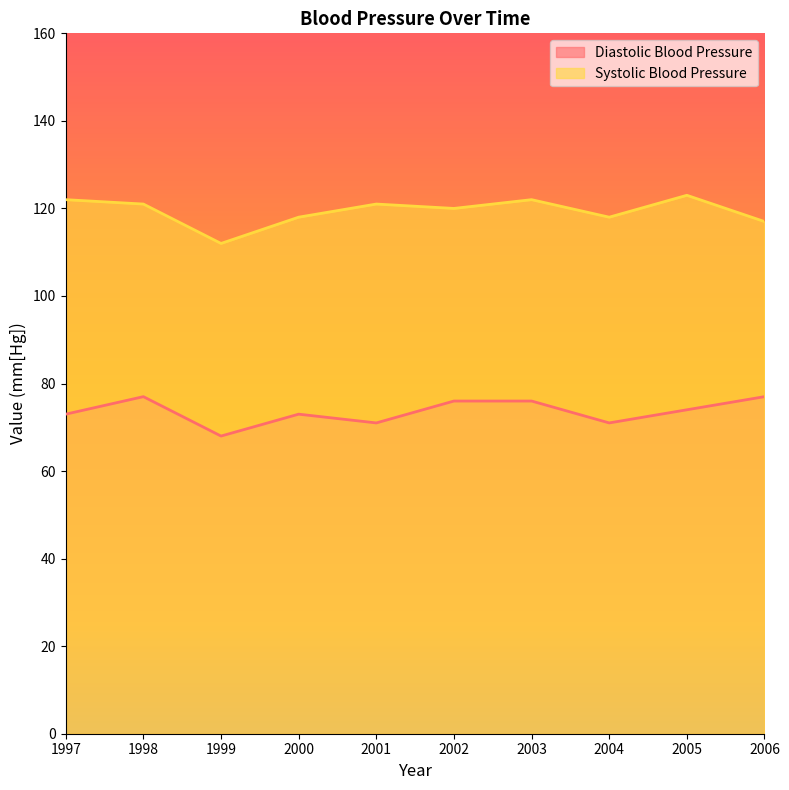

Which series changed the most between 1999 and 2000?

Systolic Blood Pressure